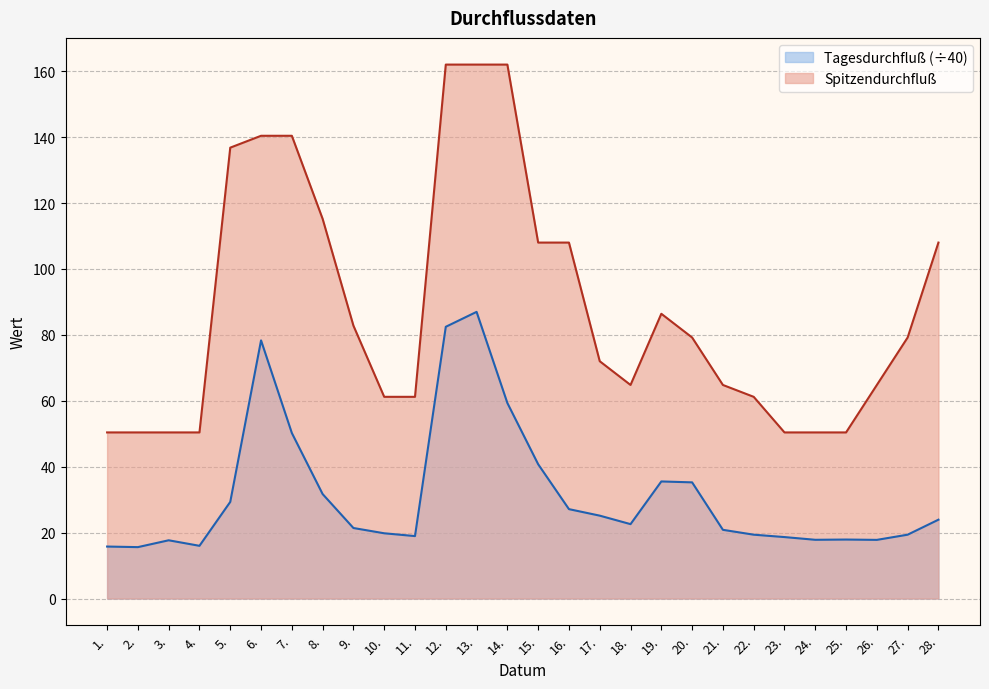

How many lines are shown in the chart?

2